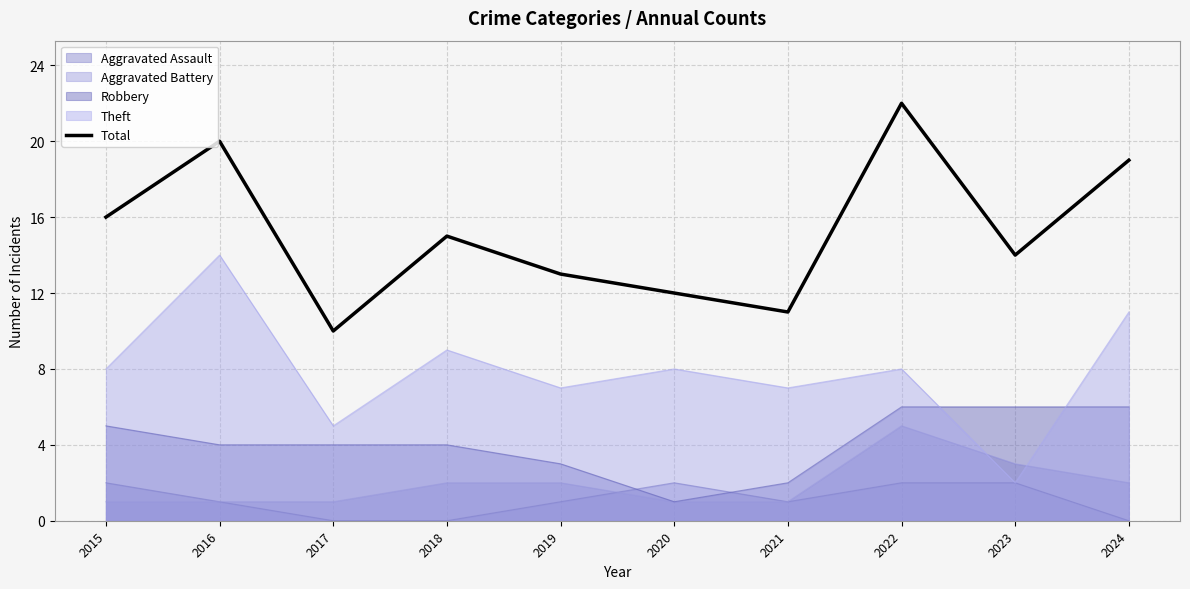

Which label corresponds to the smallest value in the chart?

2017